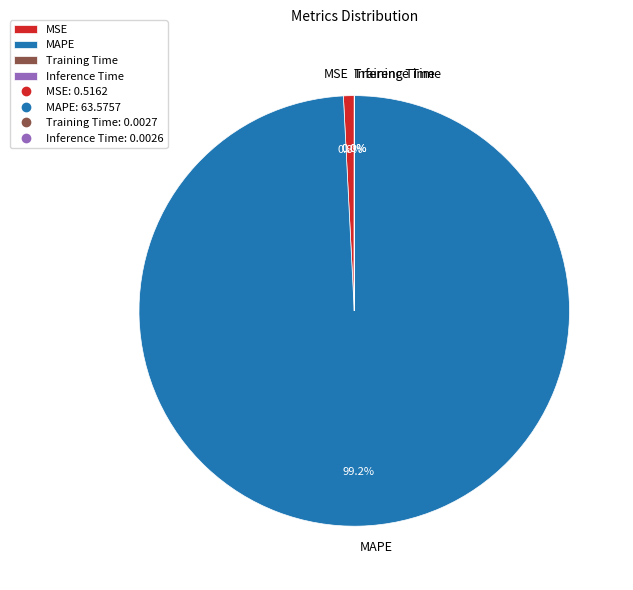

What portion of the pie excludes MAPE?

0.8%